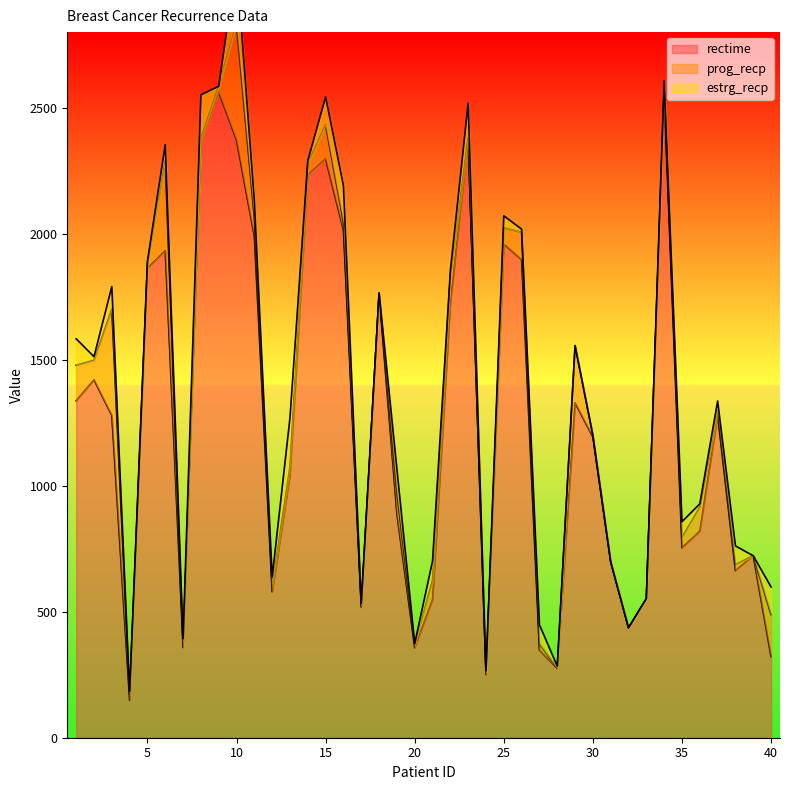

What is the lowest value of the rectime series?

148